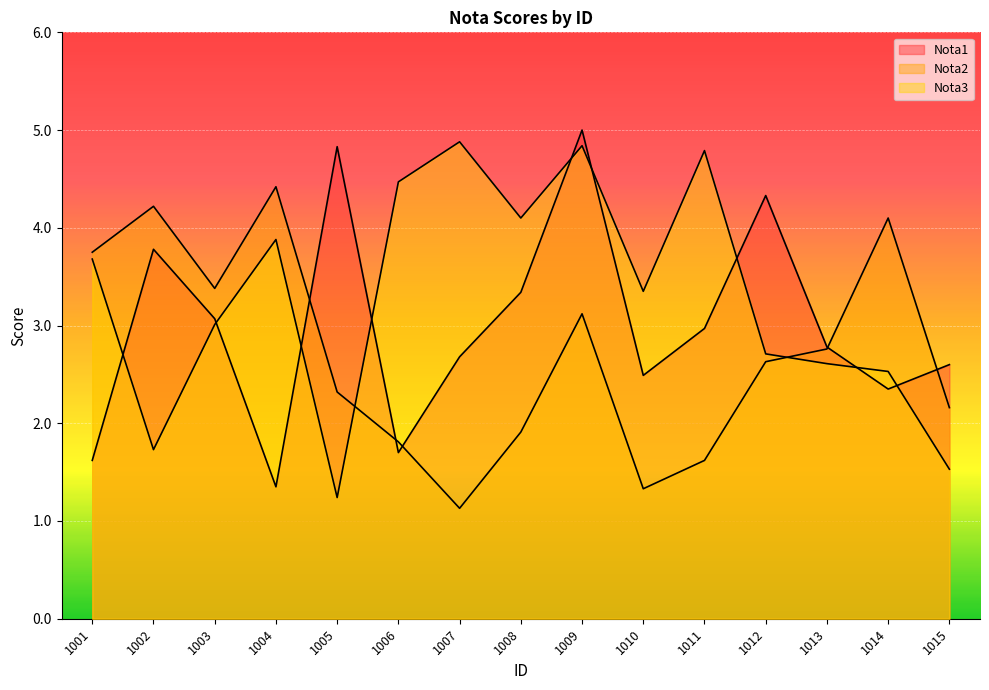

True or false: Nota3 has more than 1 interior local peaks.

True